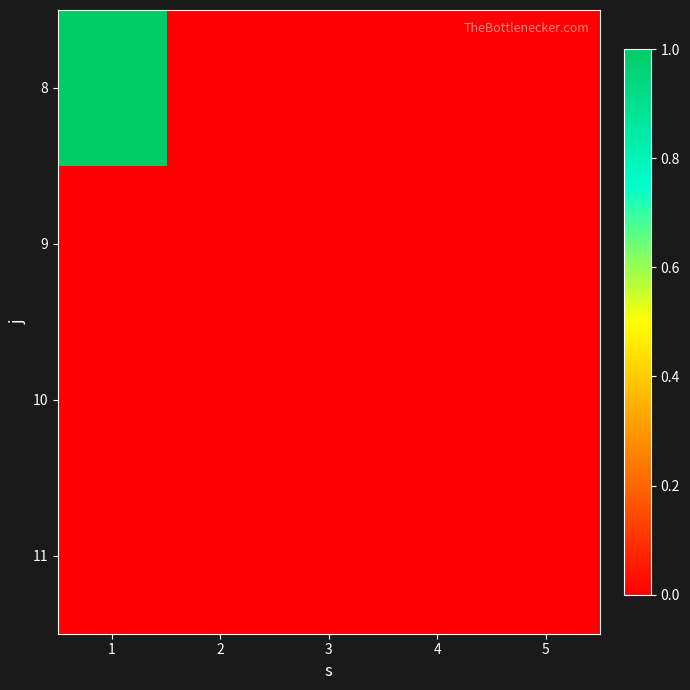

Which category has the lowest value across all series?

2